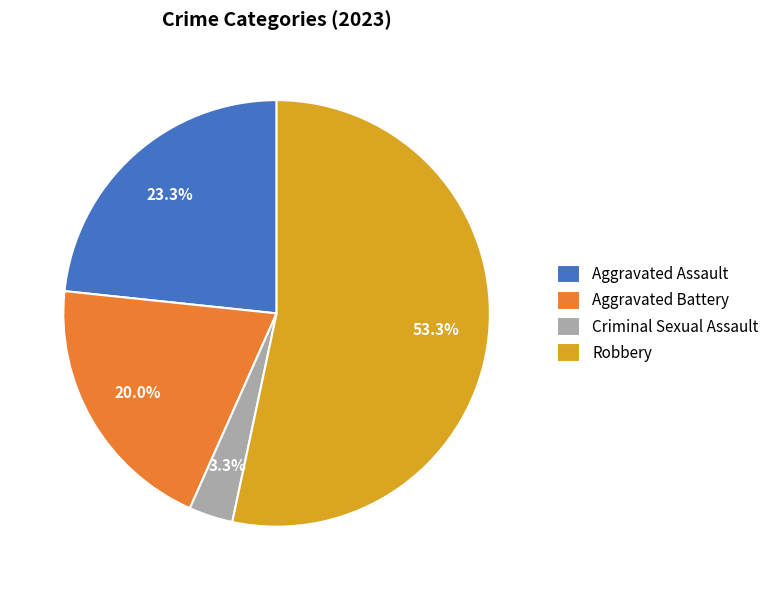

Does Robbery represent more than half of the total?

Yes